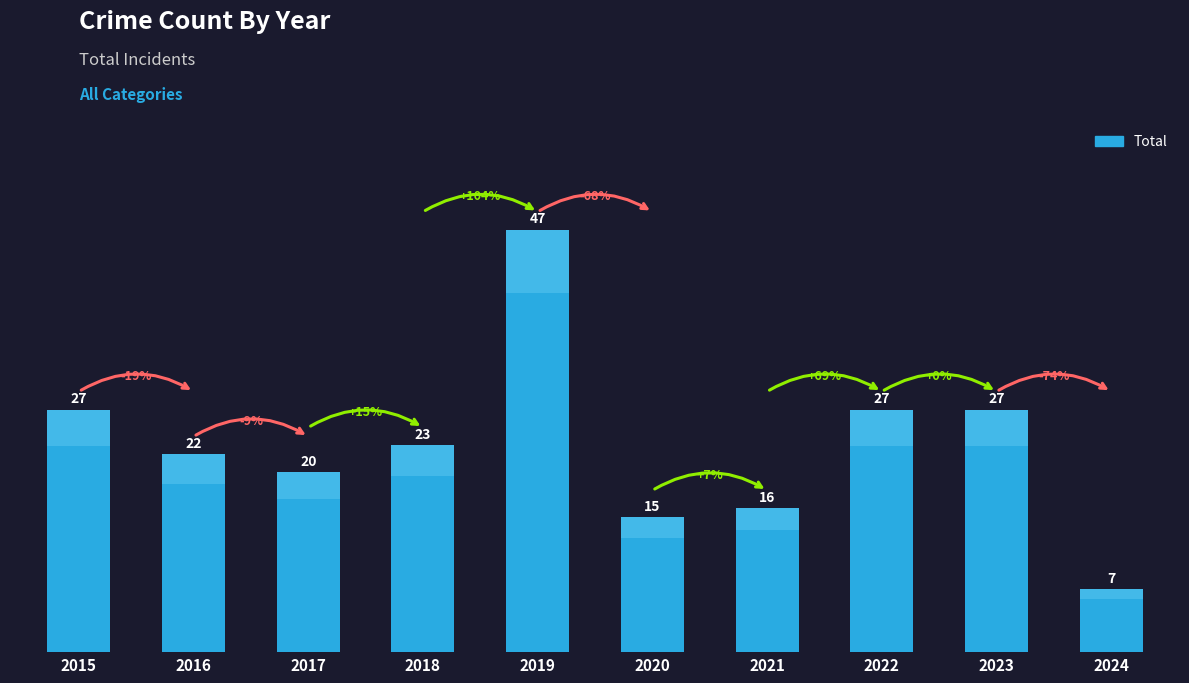

Which has a higher value, 2024 or 2015?

2015